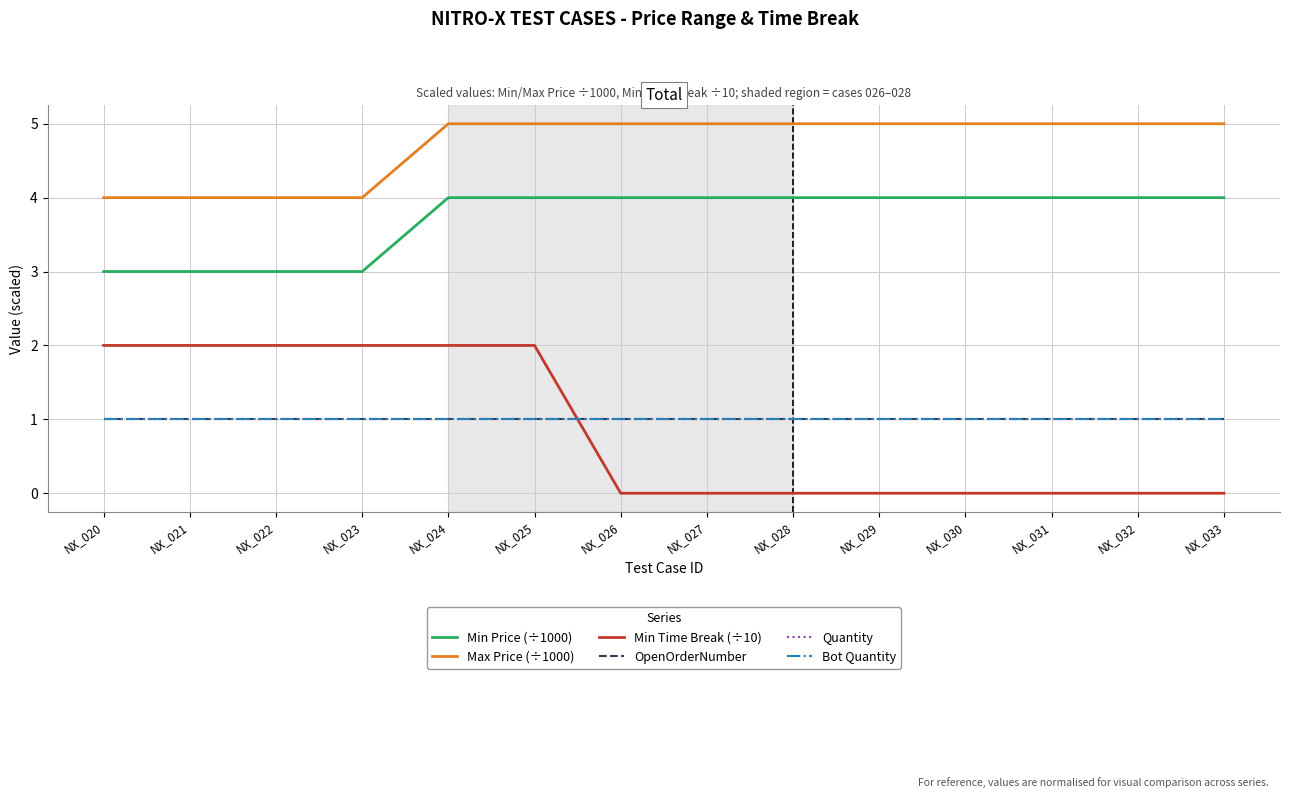

Which series has the widest spread of values?

Min Time Break (÷10)